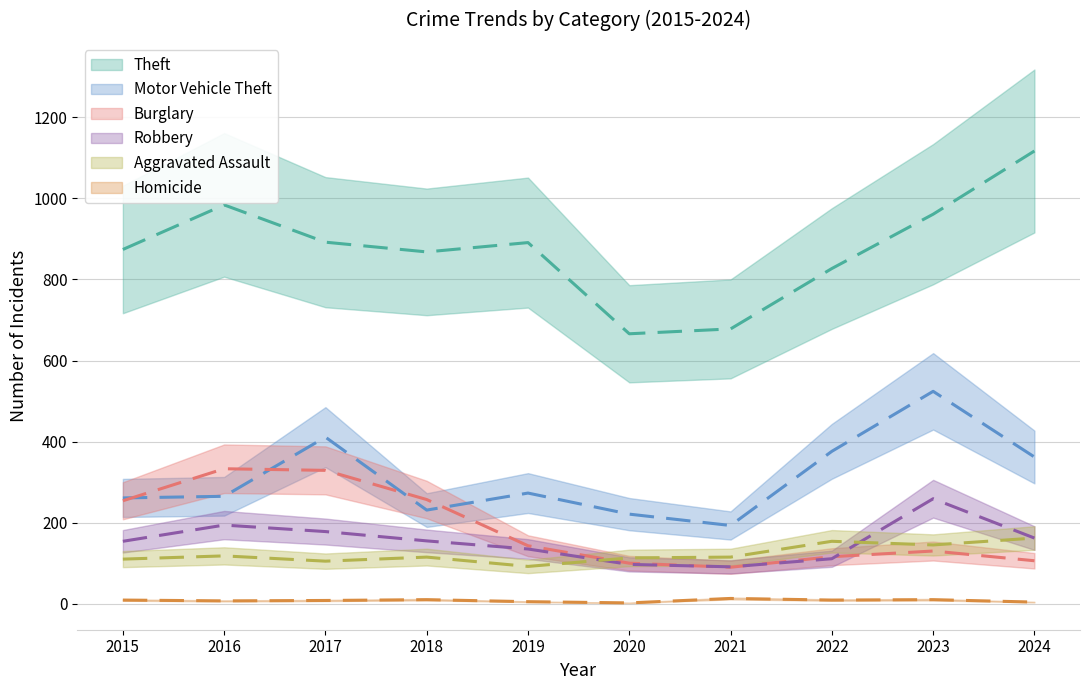

List the labels in order of Burglary value, smallest first.

2021, 2020, 2024, 2022, 2023, 2019, 2015, 2018, 2017, 2016